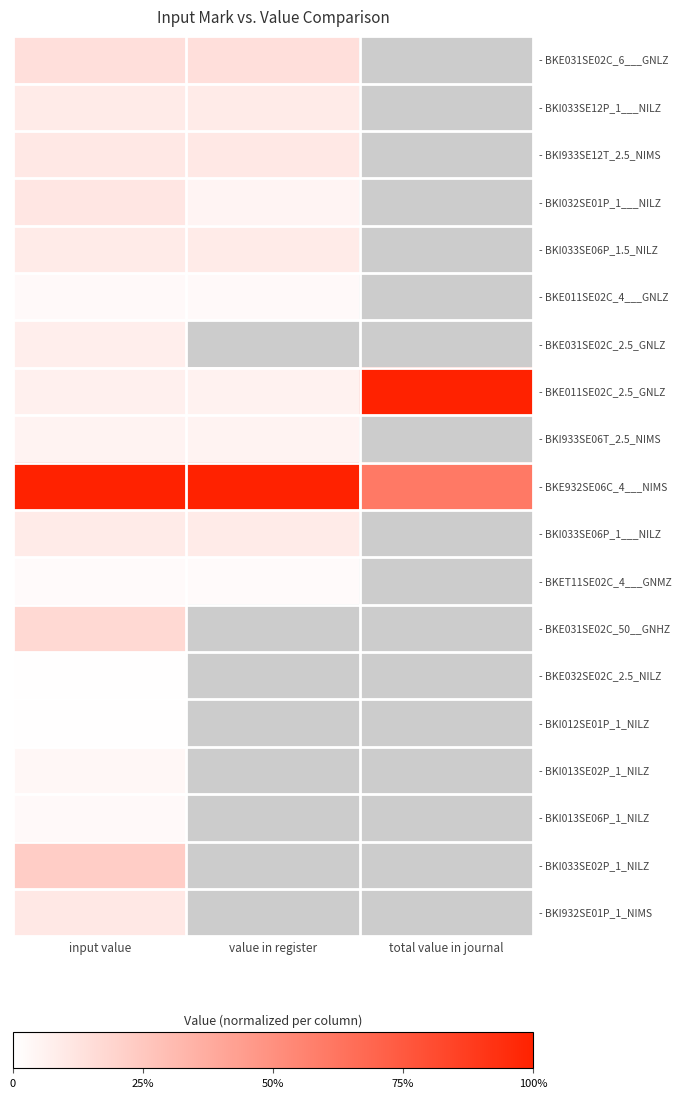

Which category has the highest value across all series?

total value in journal